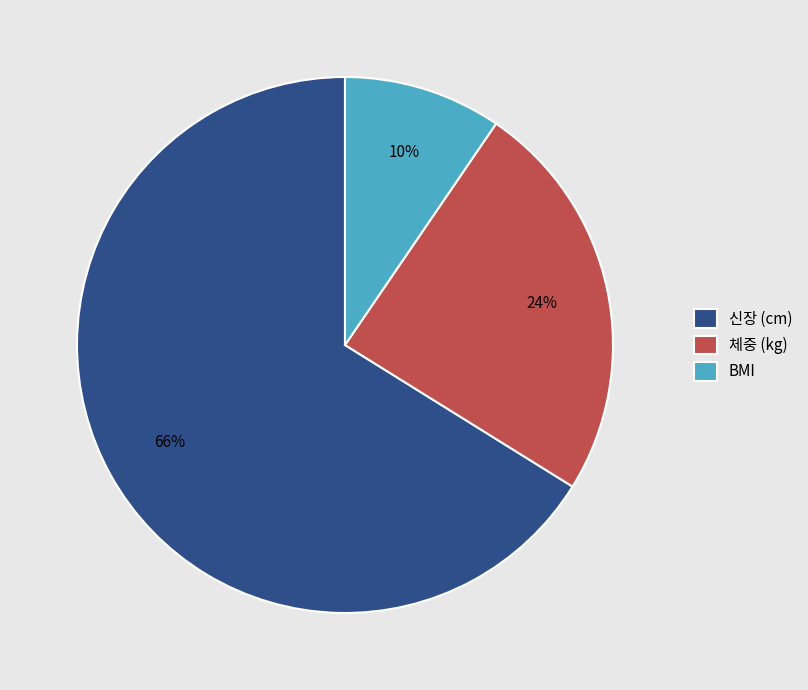

What percentage is the BMI slice, to the nearest percent?

10%